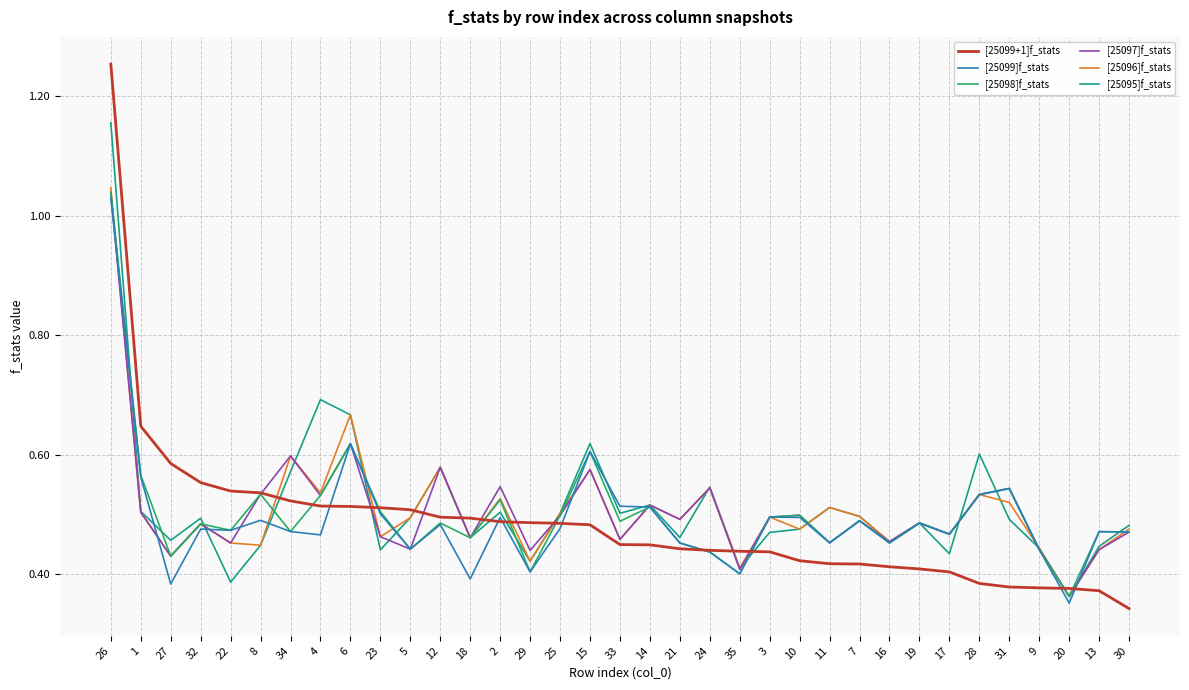

Is the value of [25098]f_stats at 2 greater than the value of [25095]f_stats at 10?

Yes